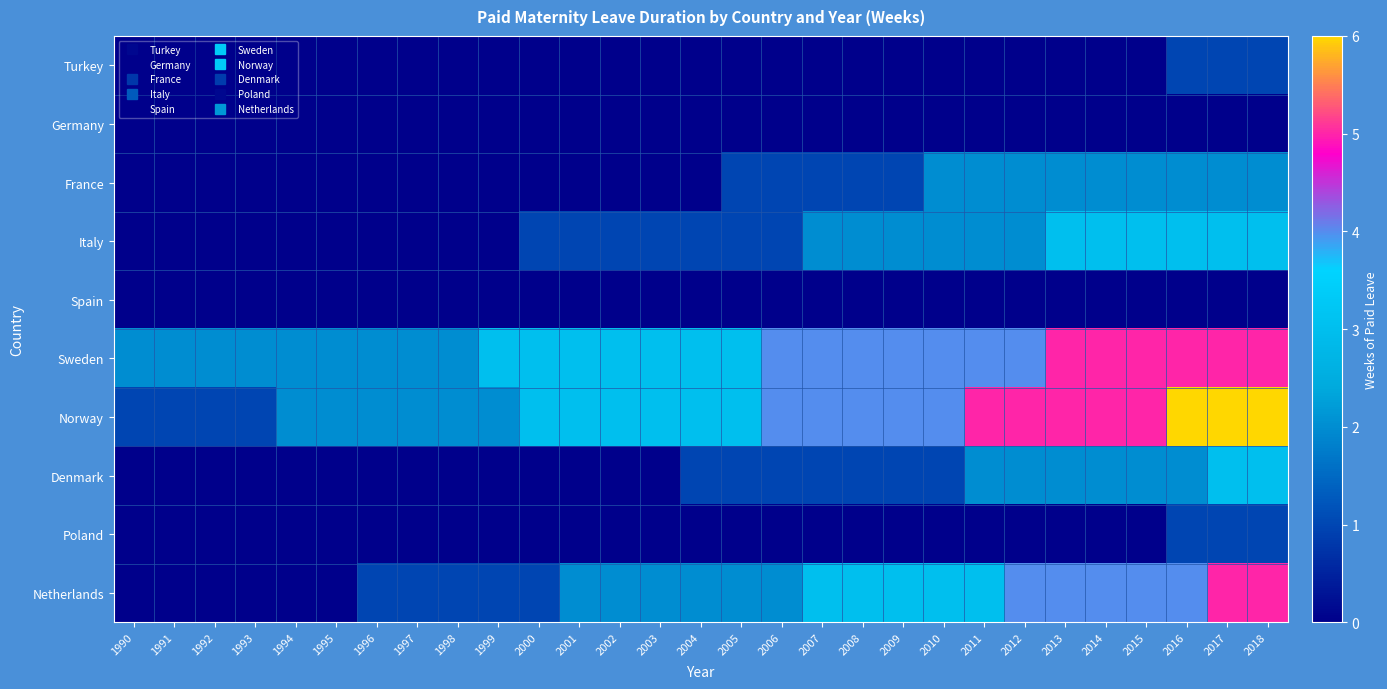

Rank the series at 2009 from highest to lowest value.

Sweden, Norway, Netherlands, Italy, France, Denmark, Turkey, Germany, Spain, Poland